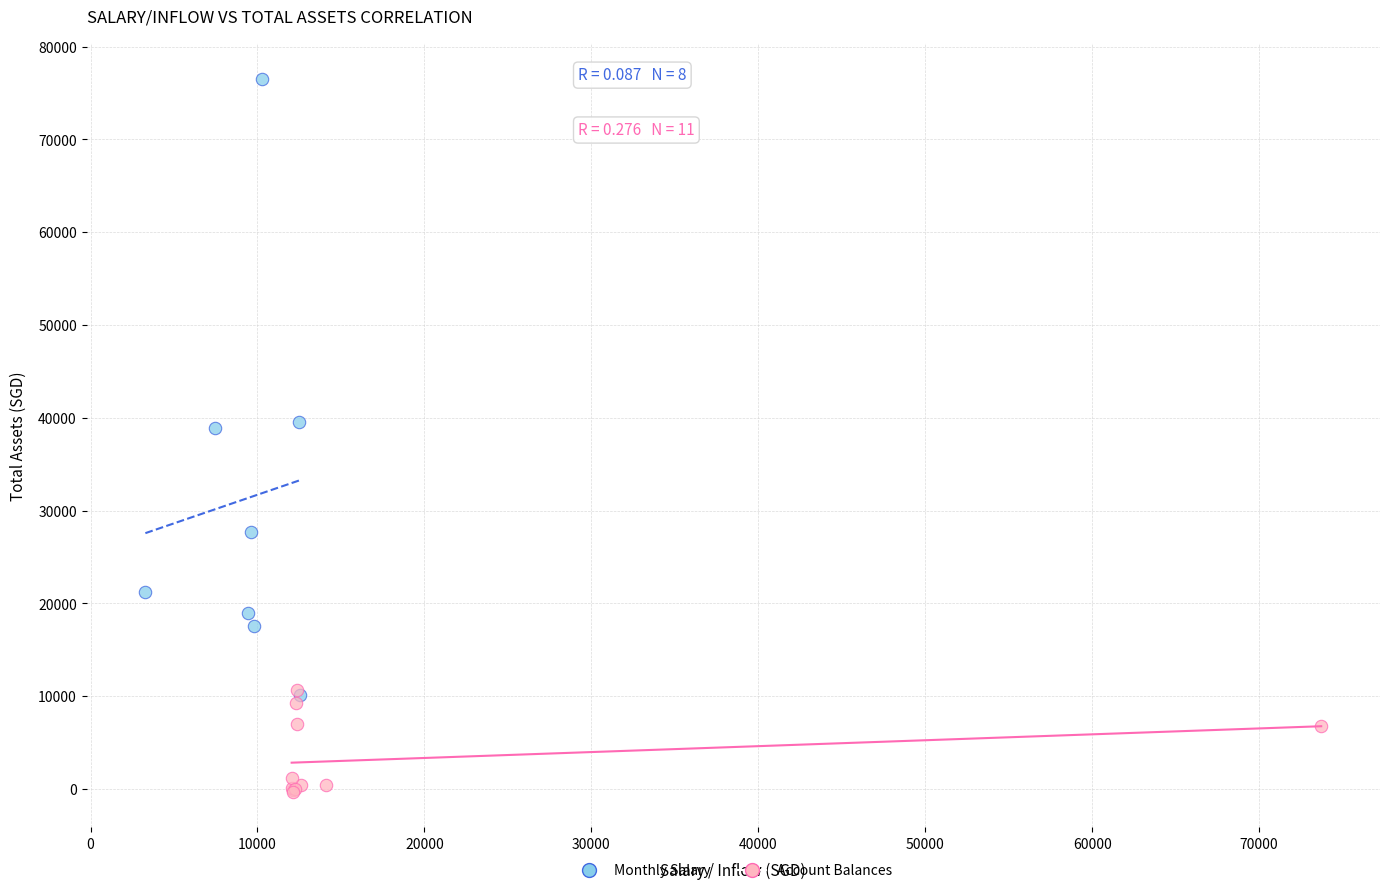

Which series has the widest spread of Y values?

Monthly Salary